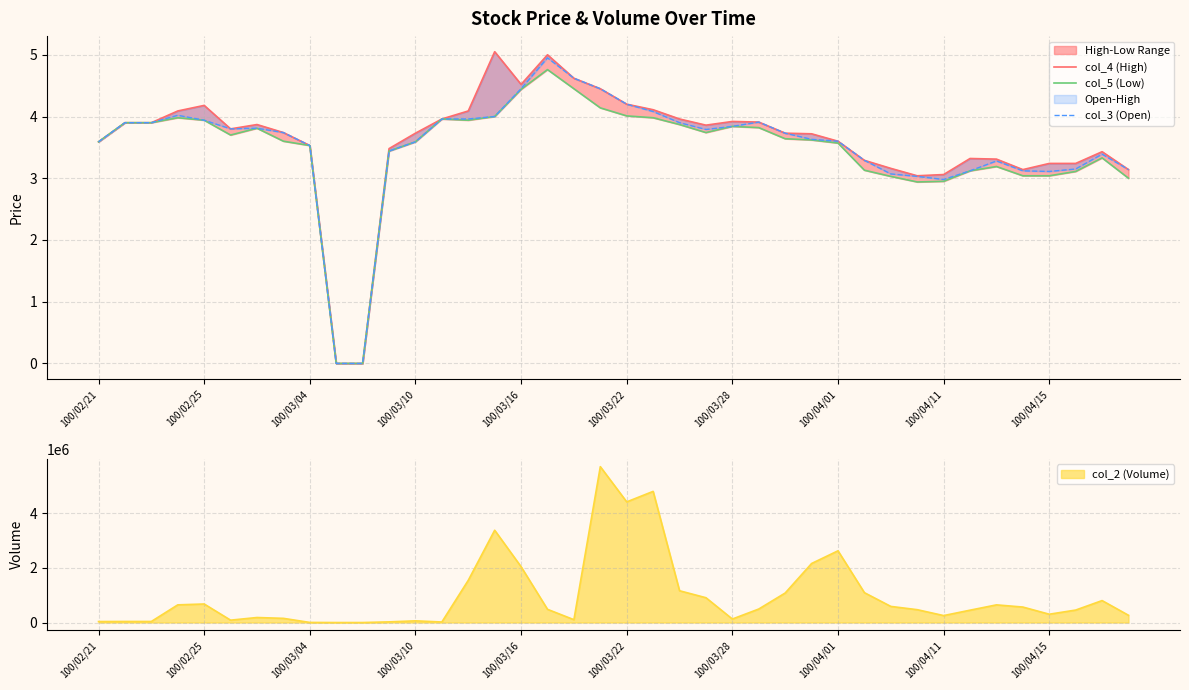

Which category has the highest value in the col_5 (Low) series?

17